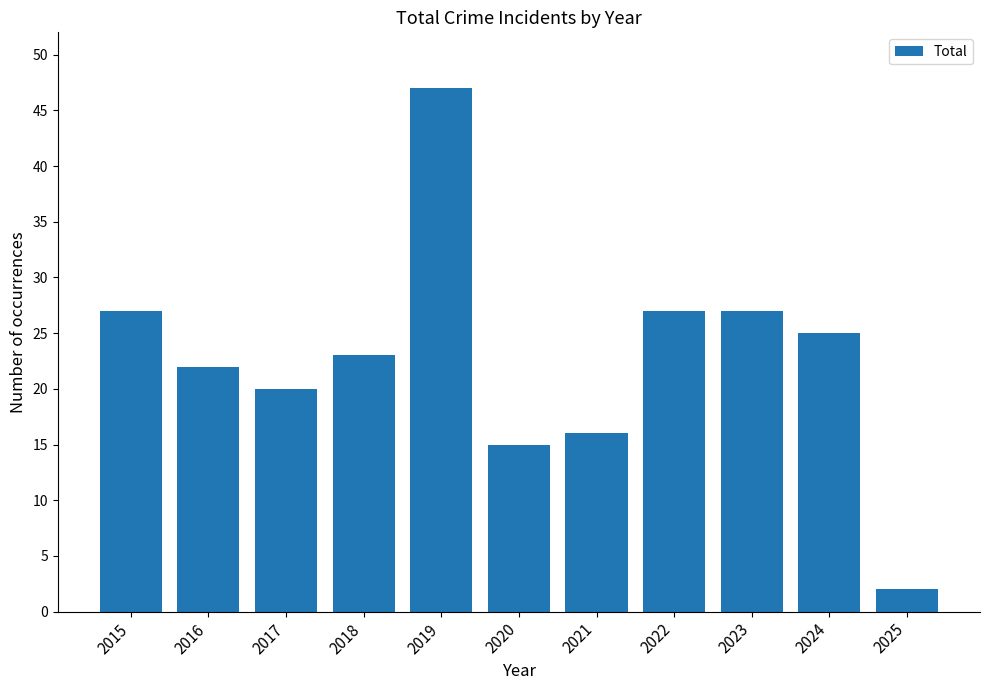

How many data points does each series have?

11